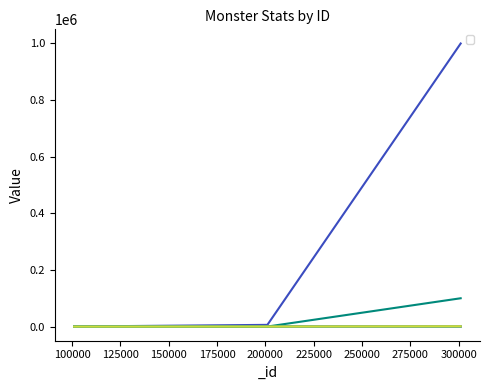

Rank the series at 101001 from highest to lowest value.

_health, _atk, _def, _criticalDamage, _level, _criticalChance